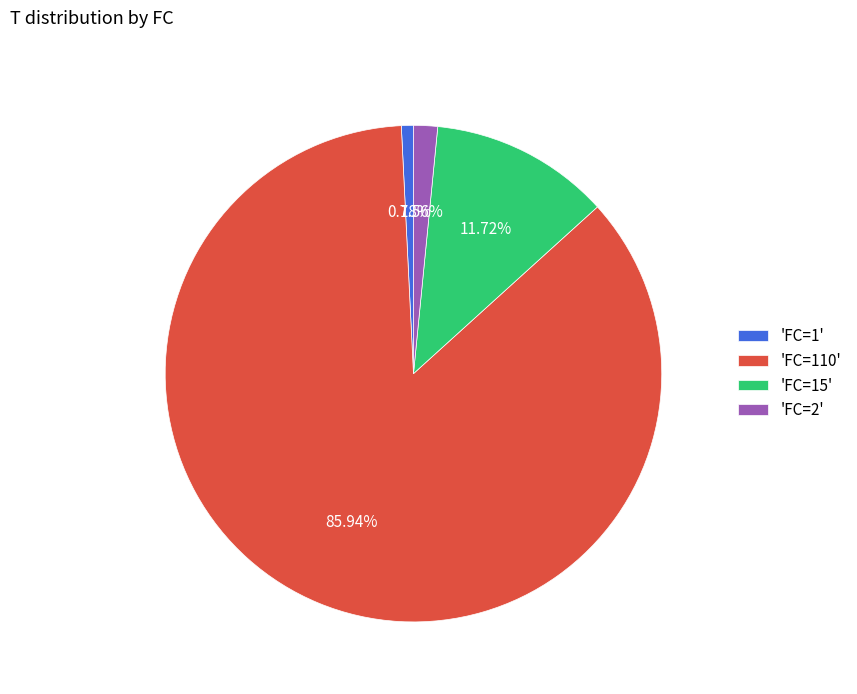

Does 'FC=2' account for over 50% of the chart?

No